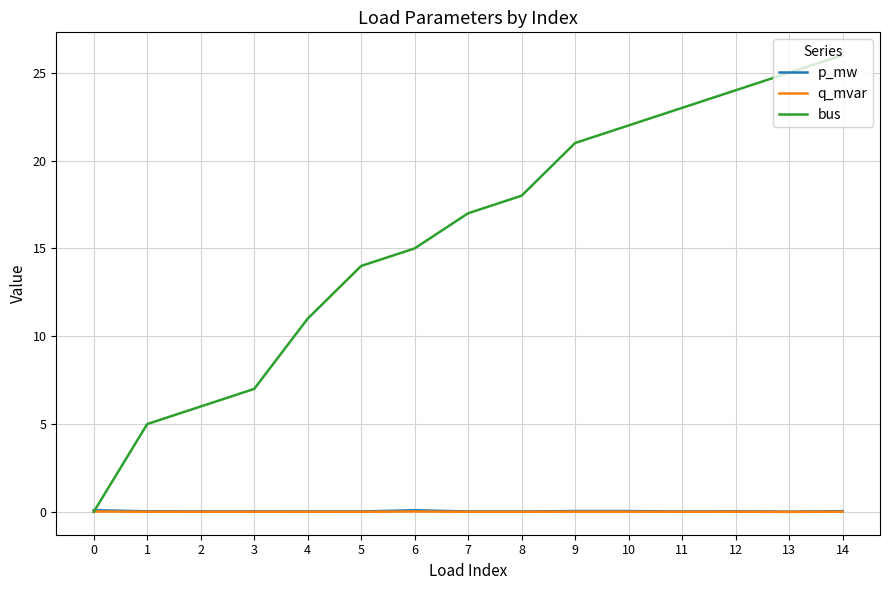

Which series has the widest spread of values?

bus